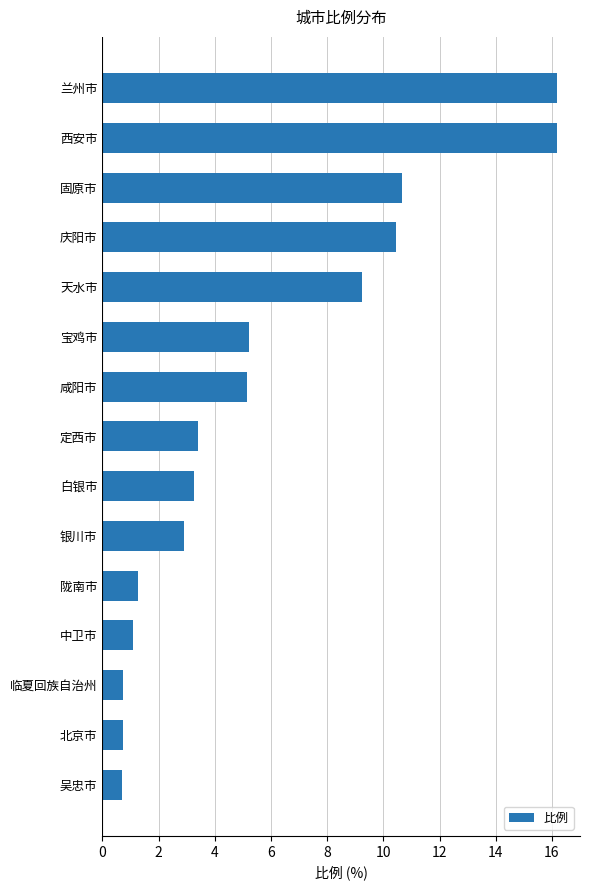

What is the label of the 7th bar from the top?

咸阳市